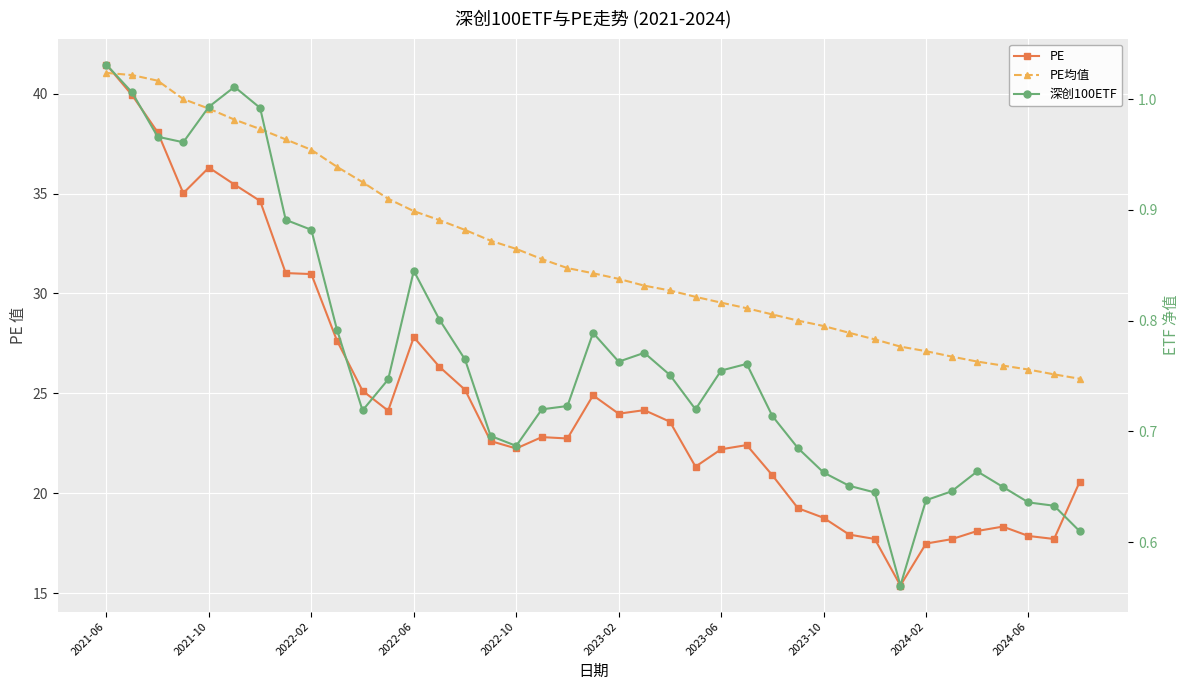

What is the greatest value displayed?

41.5